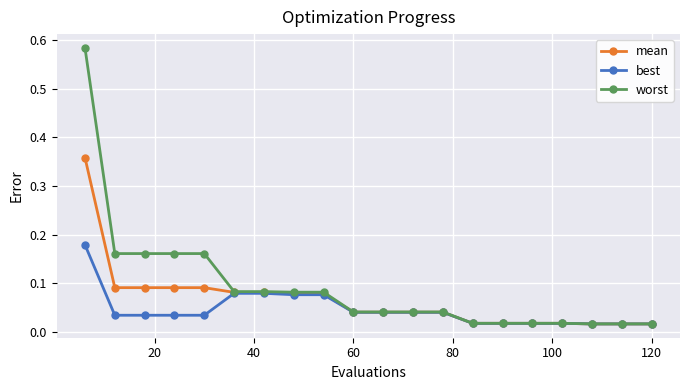

At how many categories does at least one series exceed 0?

20